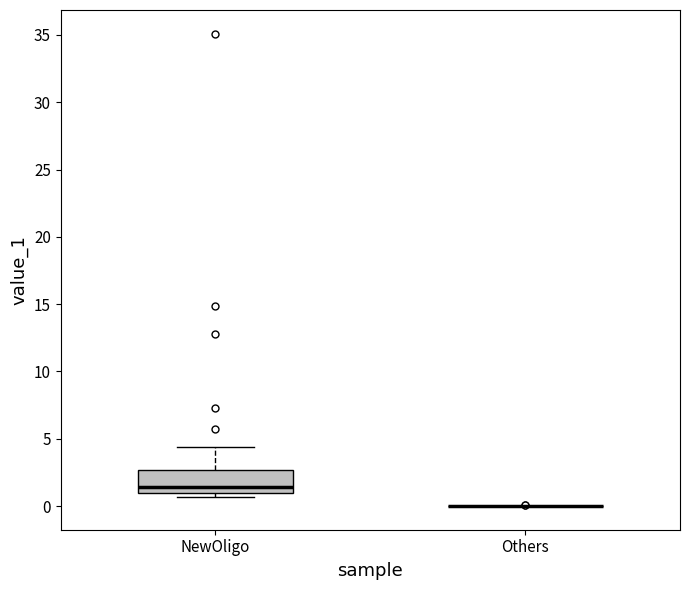

Reading left to right, read every box against the y-axis: the position of its median line, the range the box covers, and the ends of its whiskers. The values are not printed on the chart, so give them approximately, as read against the axis.

NewOligo: median 1.5, box 1.0 to 2.5, whiskers 0.5 to 4.5
Others: box collapsed to a line at 0.0, whiskers 0.0 to 0.0